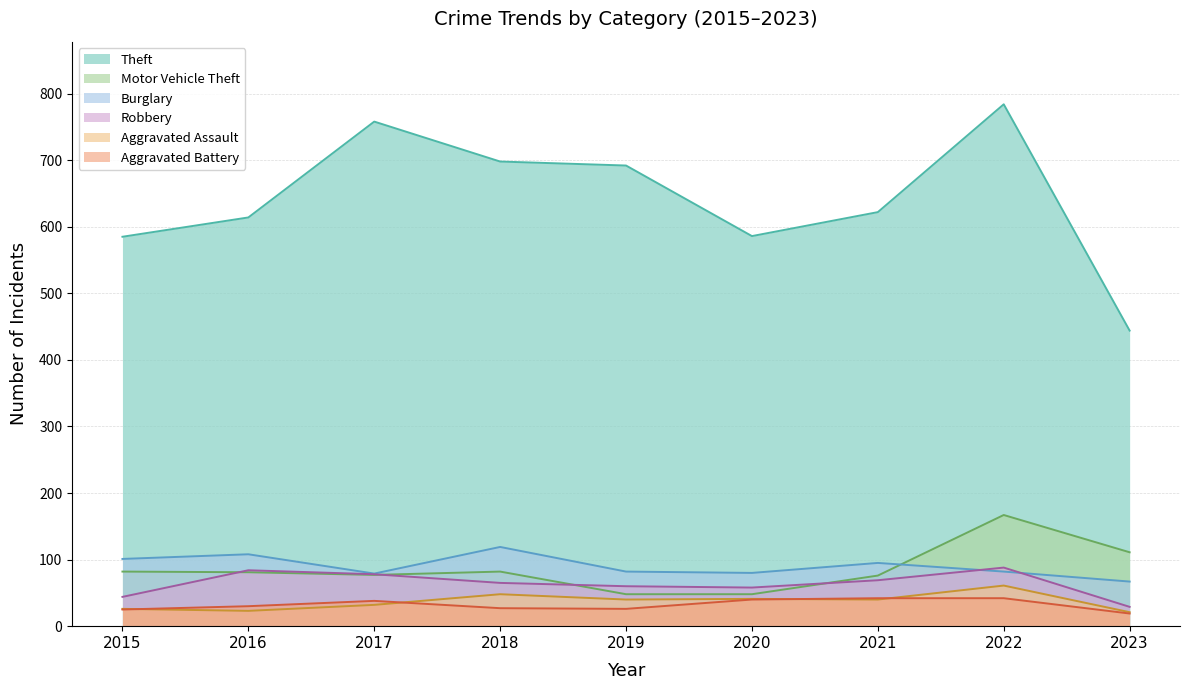

List the series in order of their peak value, highest first.

Theft, Motor Vehicle Theft, Burglary, Robbery, Aggravated Assault, Aggravated Battery